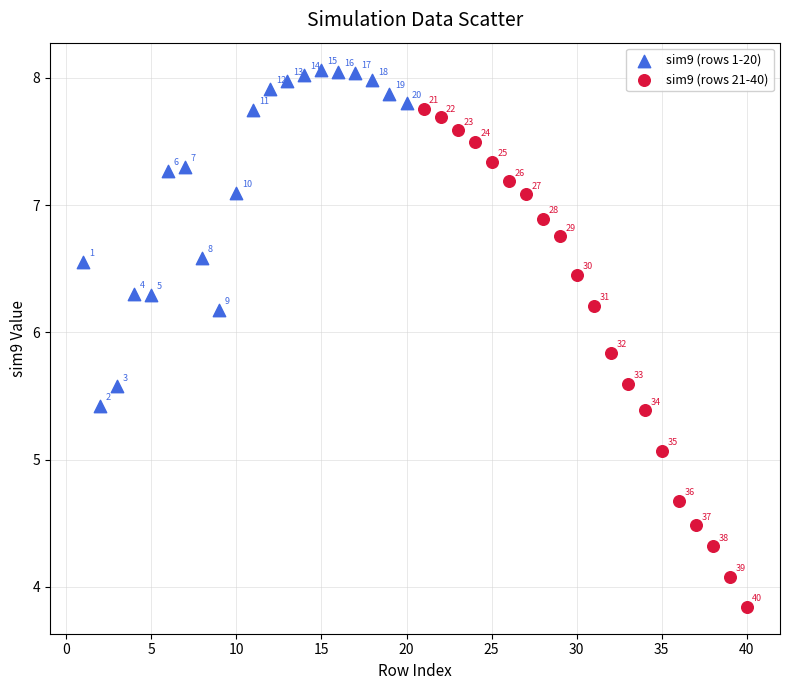

Which series contains the lowest Y value?

sim9 (rows 21-40)